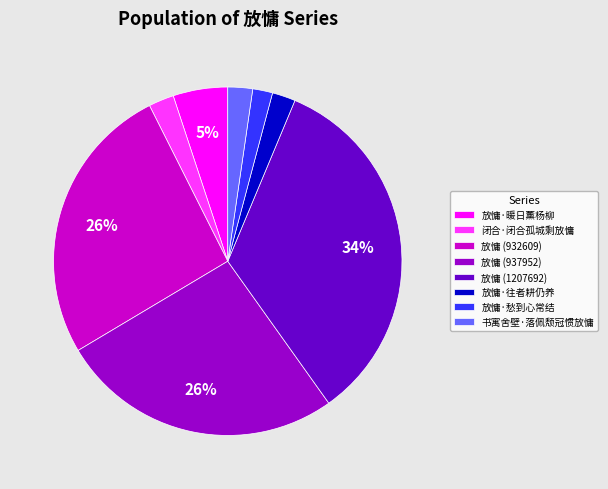

Does 放慵·暖日薰杨柳 account for over 50% of the chart?

No